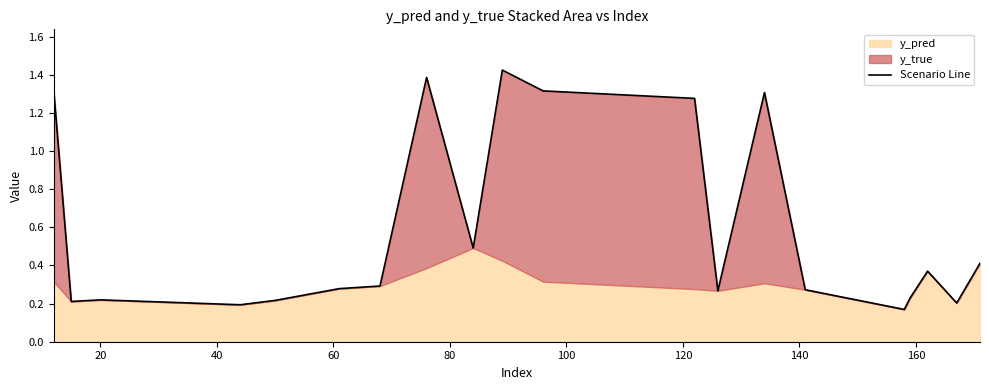

Reading left to right, transcribe all the data shown in this chart.

1.3	0.2	0.2	0.2	0.2	0.3	0.3	1.4	0.5	1.4	1.3	1.3	0.3	1.3	0.3	0.2	0.2	0.4	0.2	0.4